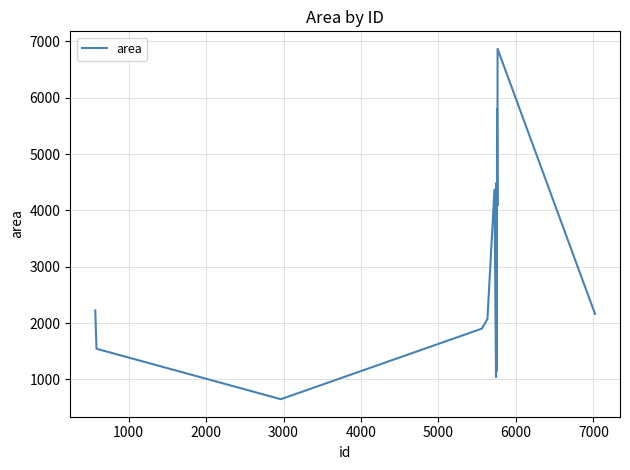

What is the greatest value displayed?

6867.2